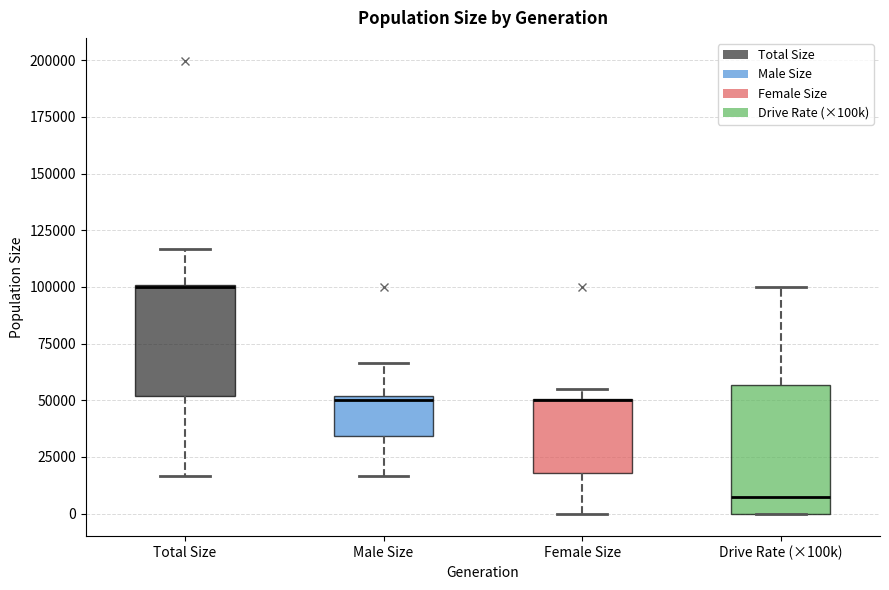

Where is the upper edge of the box for Female Size on the y-axis? The values are not printed on the chart, so give them approximately, as read against the axis.

50000